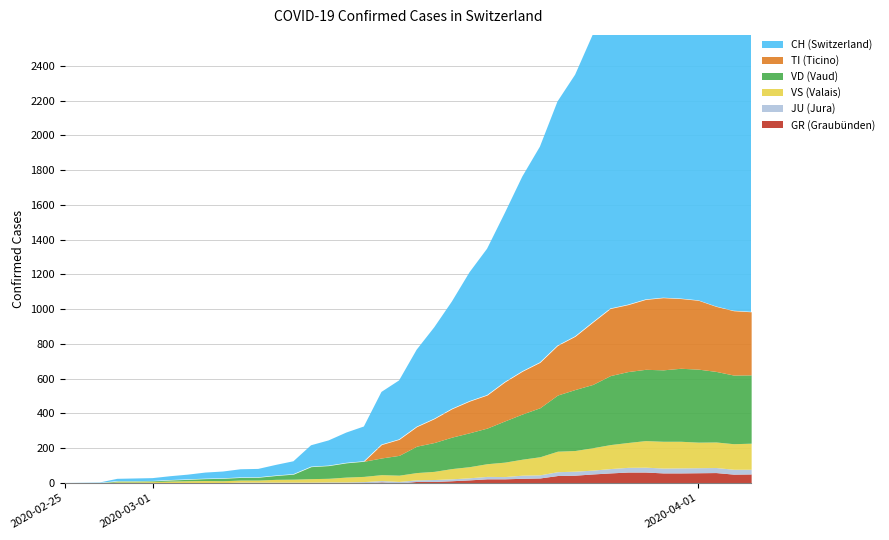

What position from the right is 2020-03-30?

6